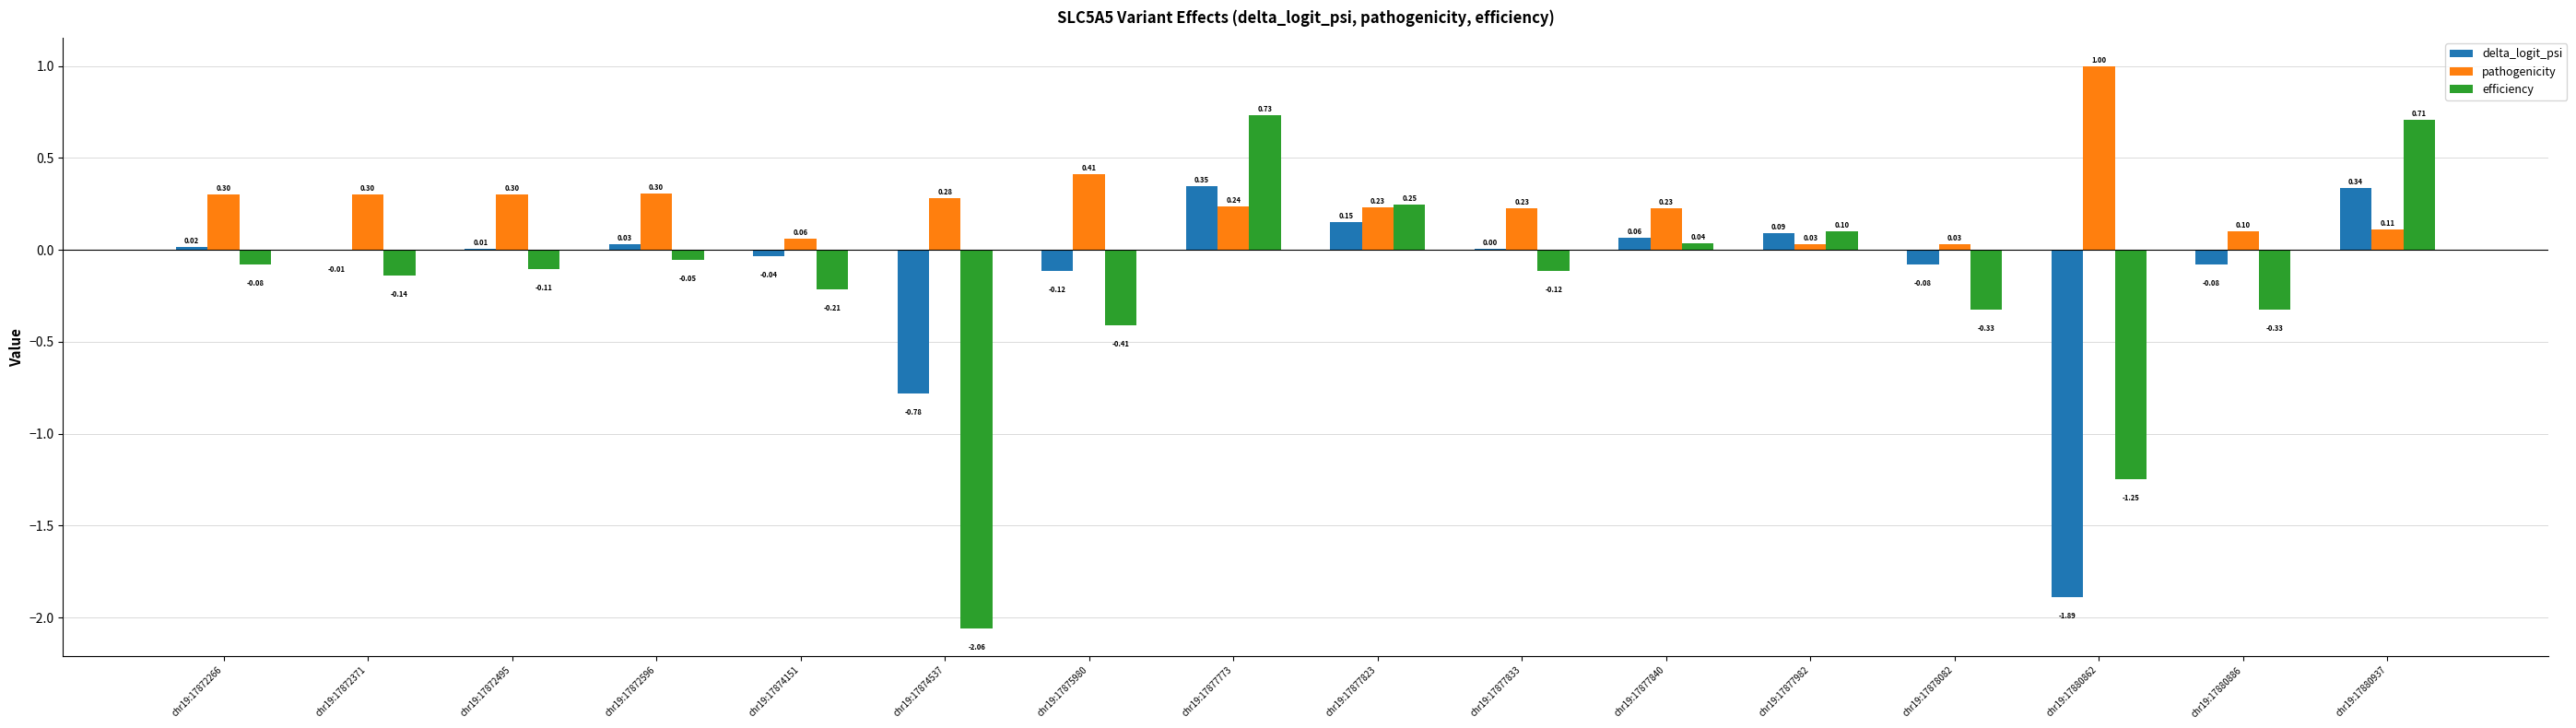

What is the total value across all series at chr19:17874537?

-2.6